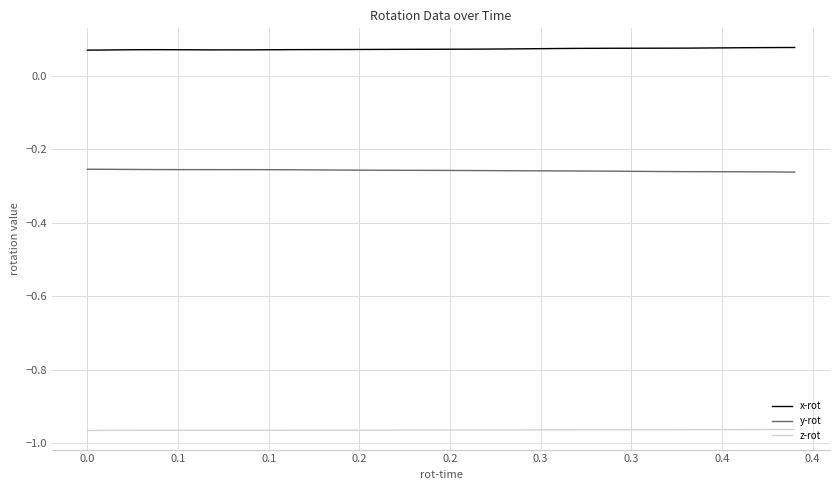

True or false: x-rot and y-rot intersect in this chart.

False